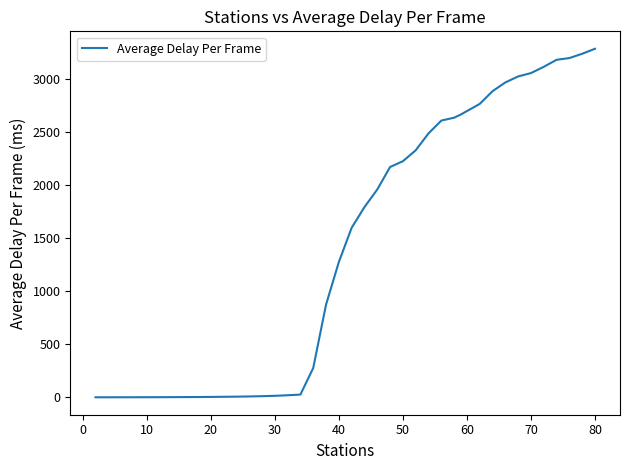

What is the greatest value displayed?

3286.3